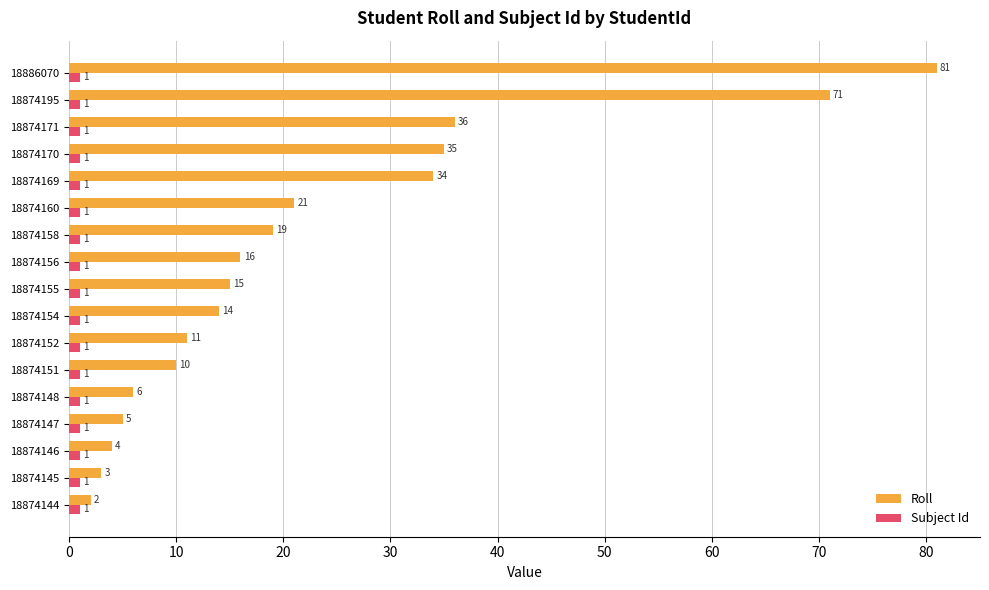

At which label is Roll closest to 41?

18874171